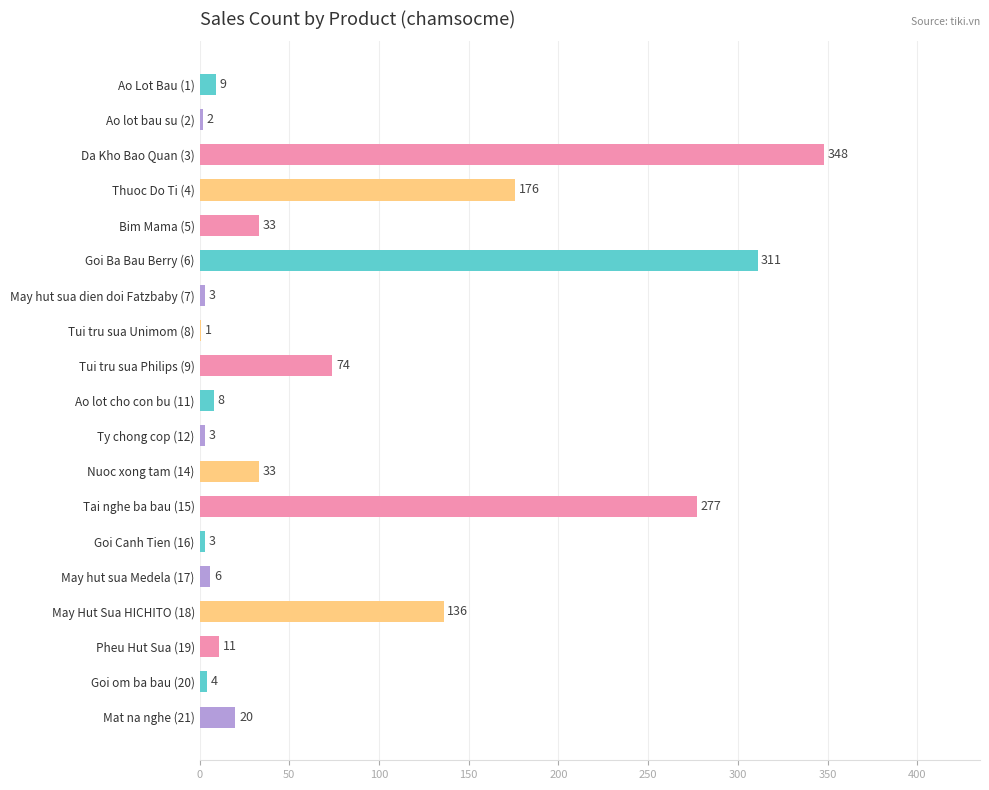

At which label is the value closest to 174?

Thuoc Do Ti (4)